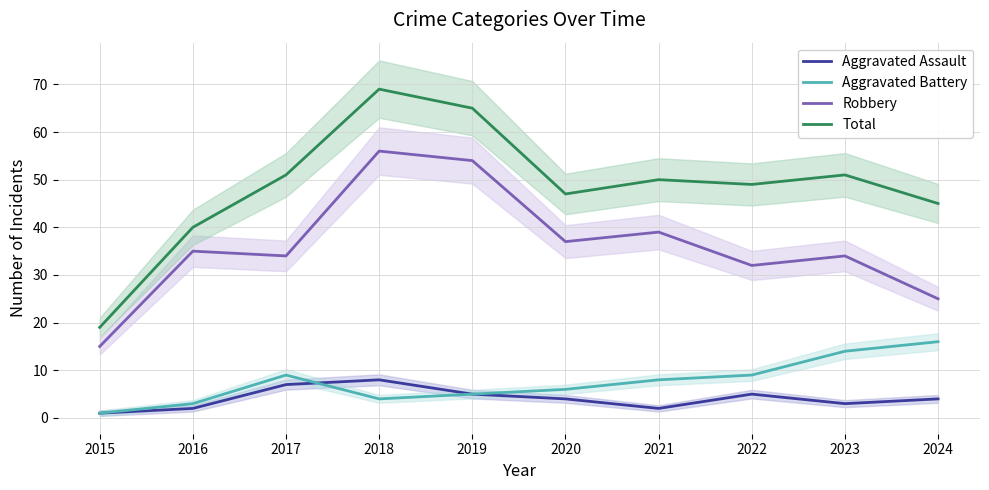

True or false: Aggravated Battery and Total cross at least once.

False